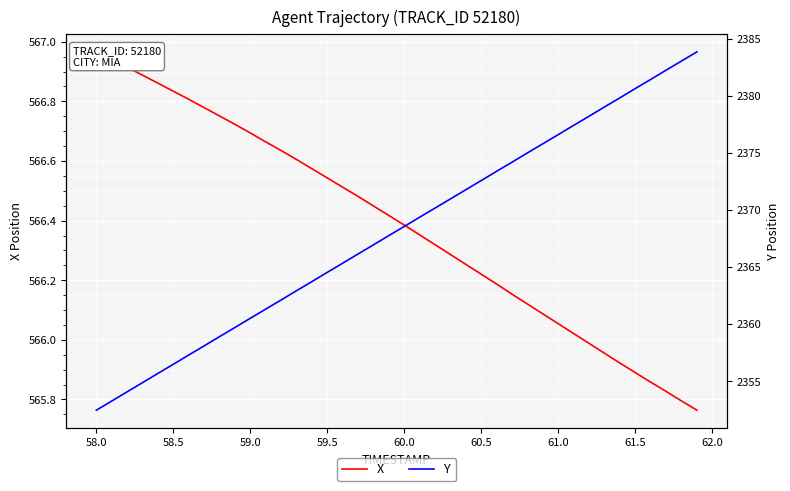

At how many categories does at least one series exceed 1928?

40